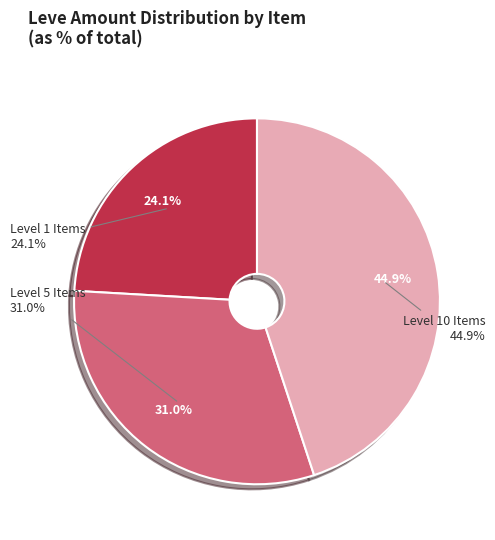

Is there any slice that represents more than half of the pie?

No